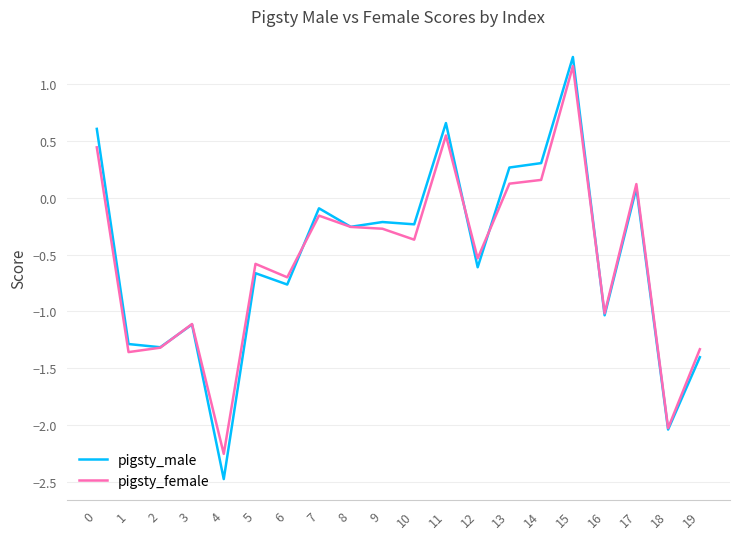

Between 3 and 17, which series saw the biggest shift?

pigsty_female